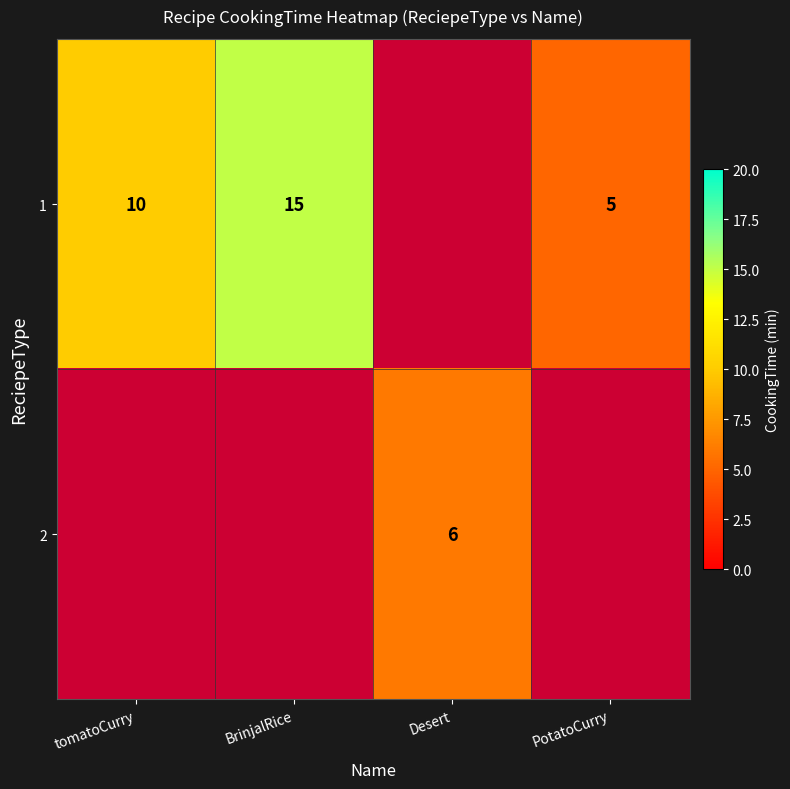

Count the number of categories in the chart.

4